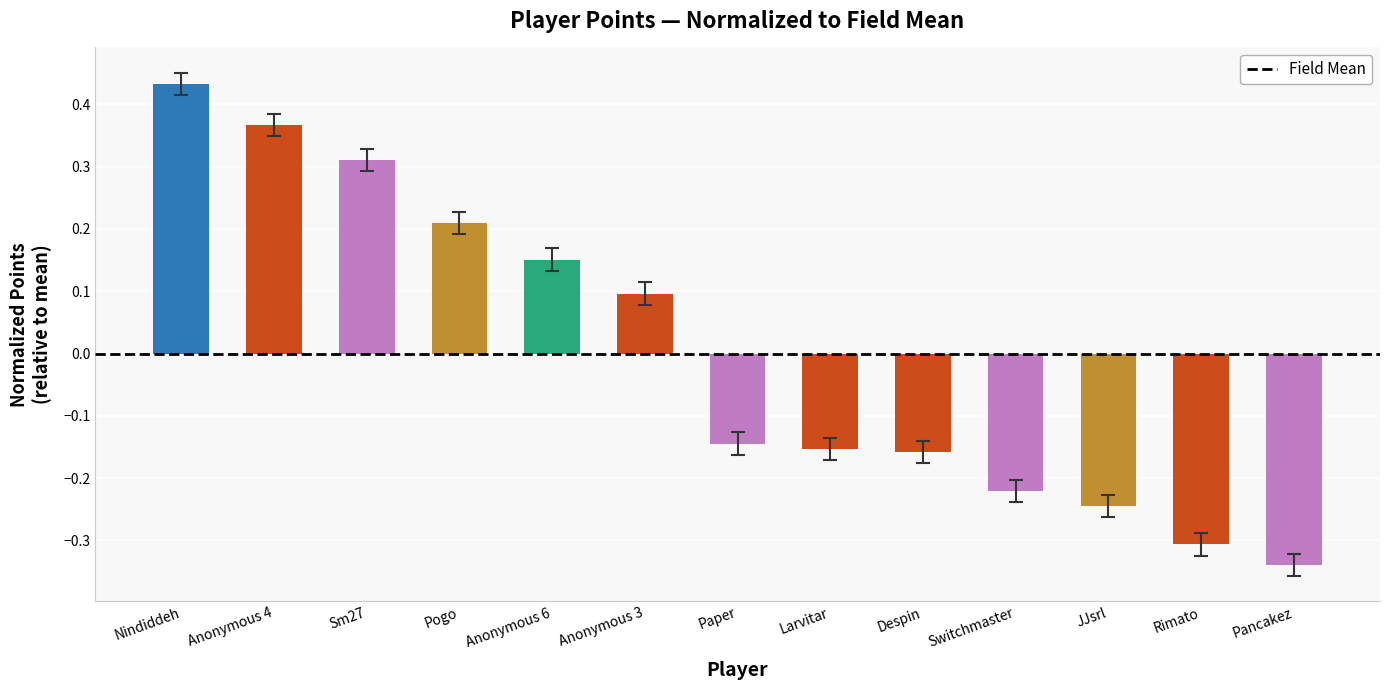

Which category has the lowest value across all series?

Pancakez